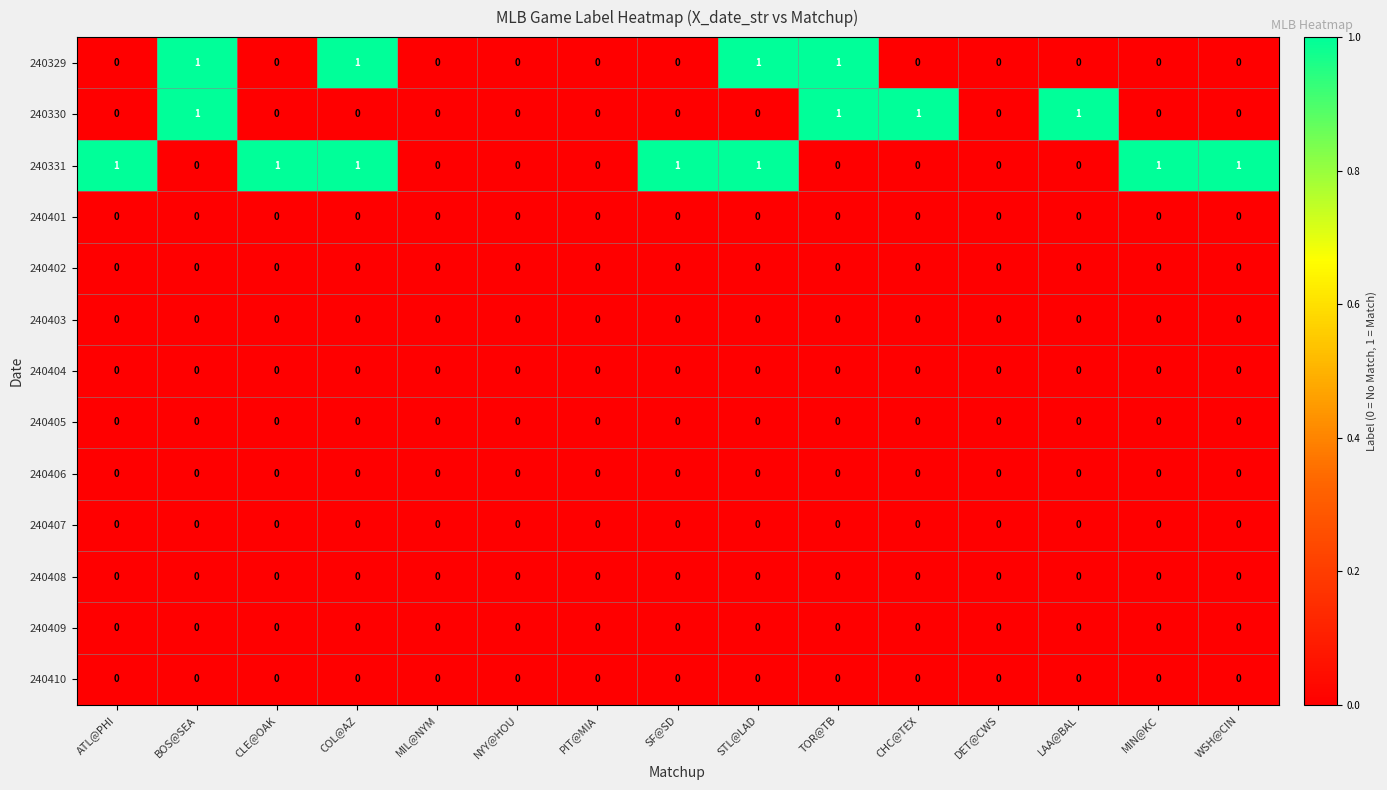

Which series has the largest total across all categories?

240331